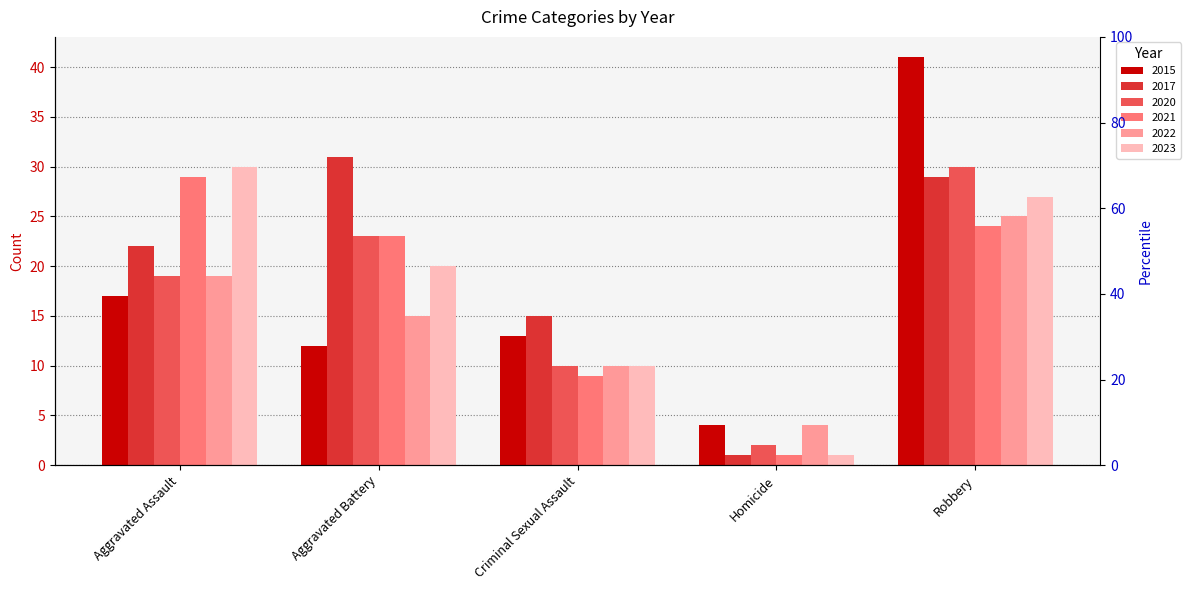

True or false: 2021 has a value of 49 at Aggravated Assault.

False